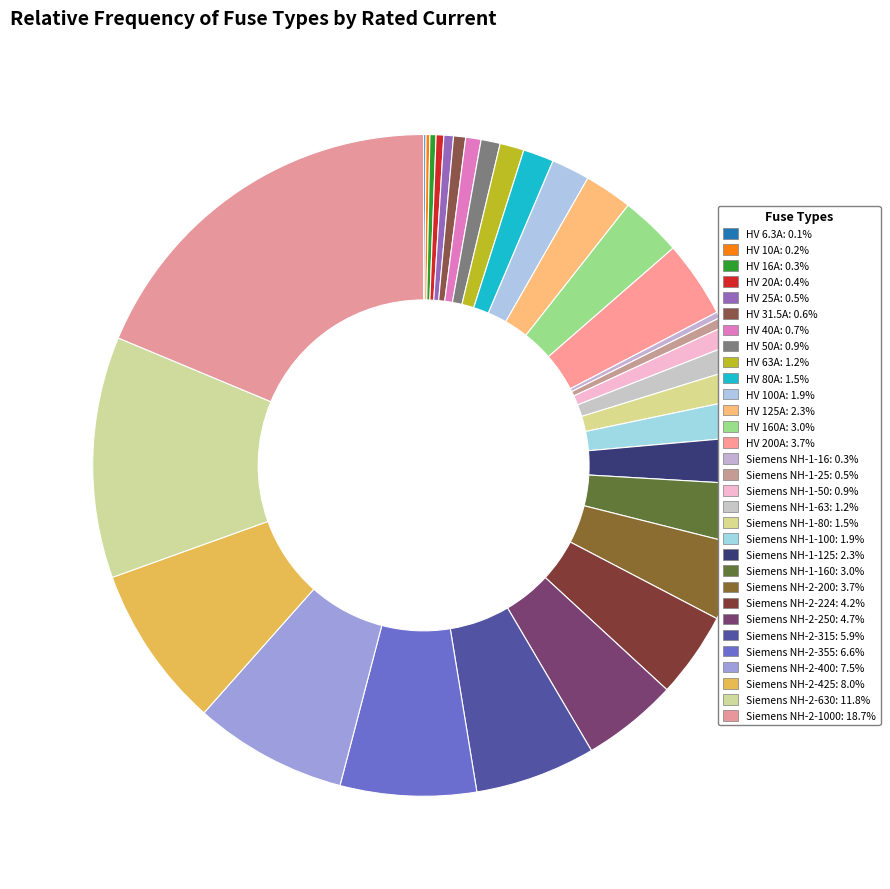

What is the smallest slice in the pie chart?

HV 6.3A